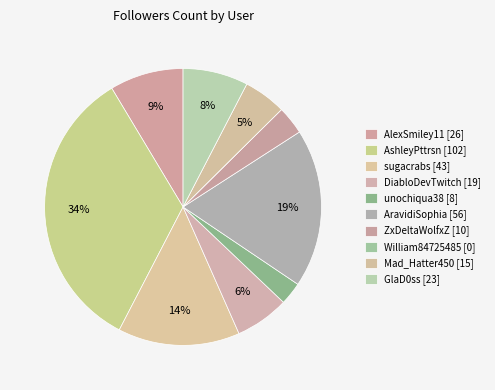

To the nearest percent, what is the difference between the unochiqua38 and DiabloDevTwitch slice percentages?

4%